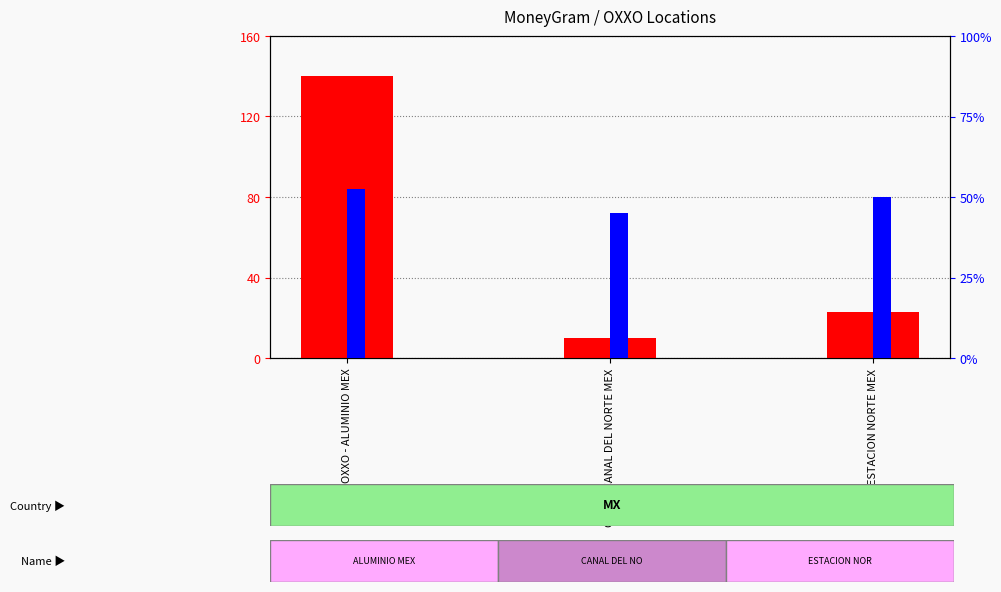

How many groups of bars are there?

3